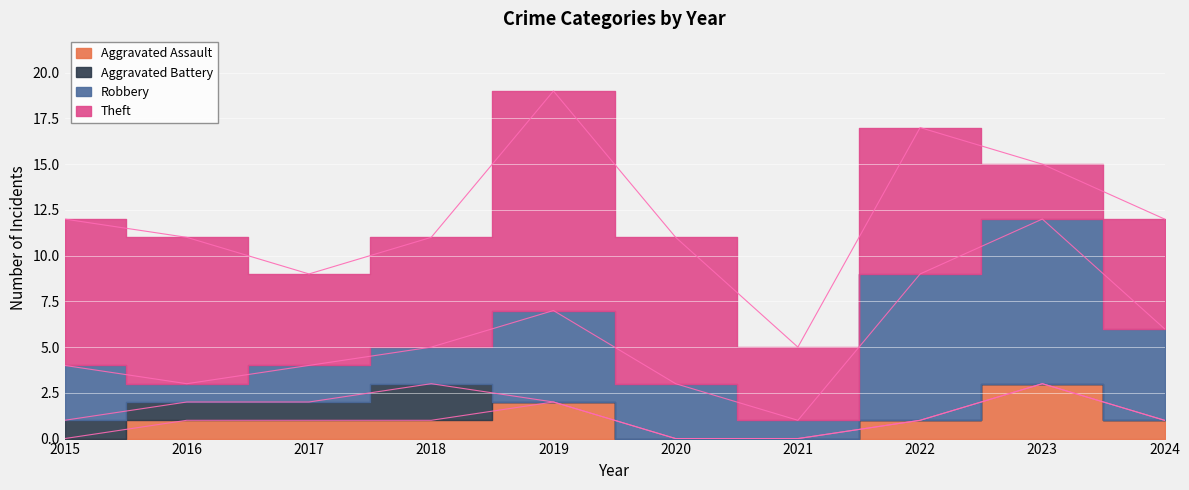

Reading right to left, extract all data points from this chart.

Aggravated Assault: 1	3	1	0	0	2	1	1	1	0
Aggravated Battery: 0	0	0	0	0	0	2	1	1	1
Robbery: 5	9	8	1	3	5	2	2	1	3
Theft: 6	3	8	4	8	12	6	5	8	8